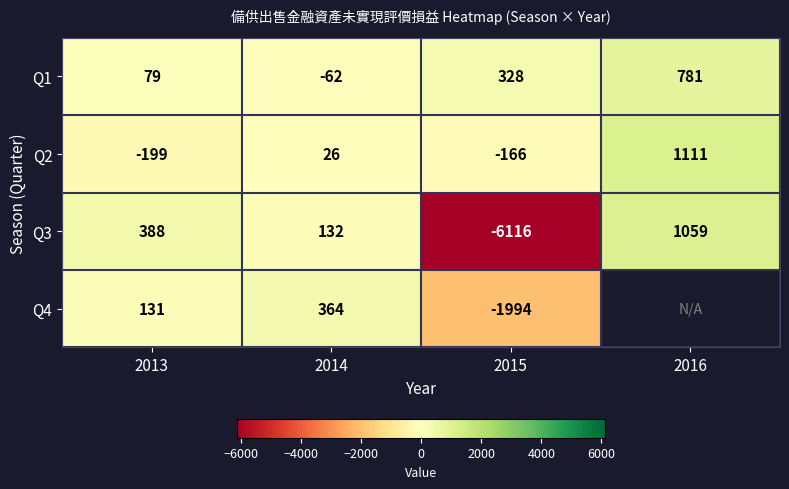

What is the spread (max minus min) of values at 2013?

587